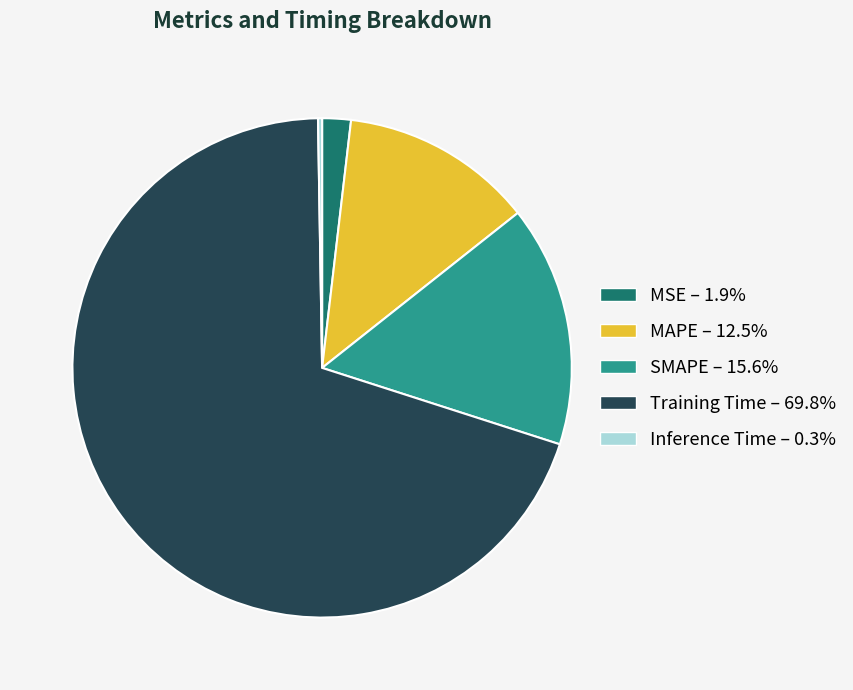

Which has a higher value, MAPE or Training Time?

Training Time